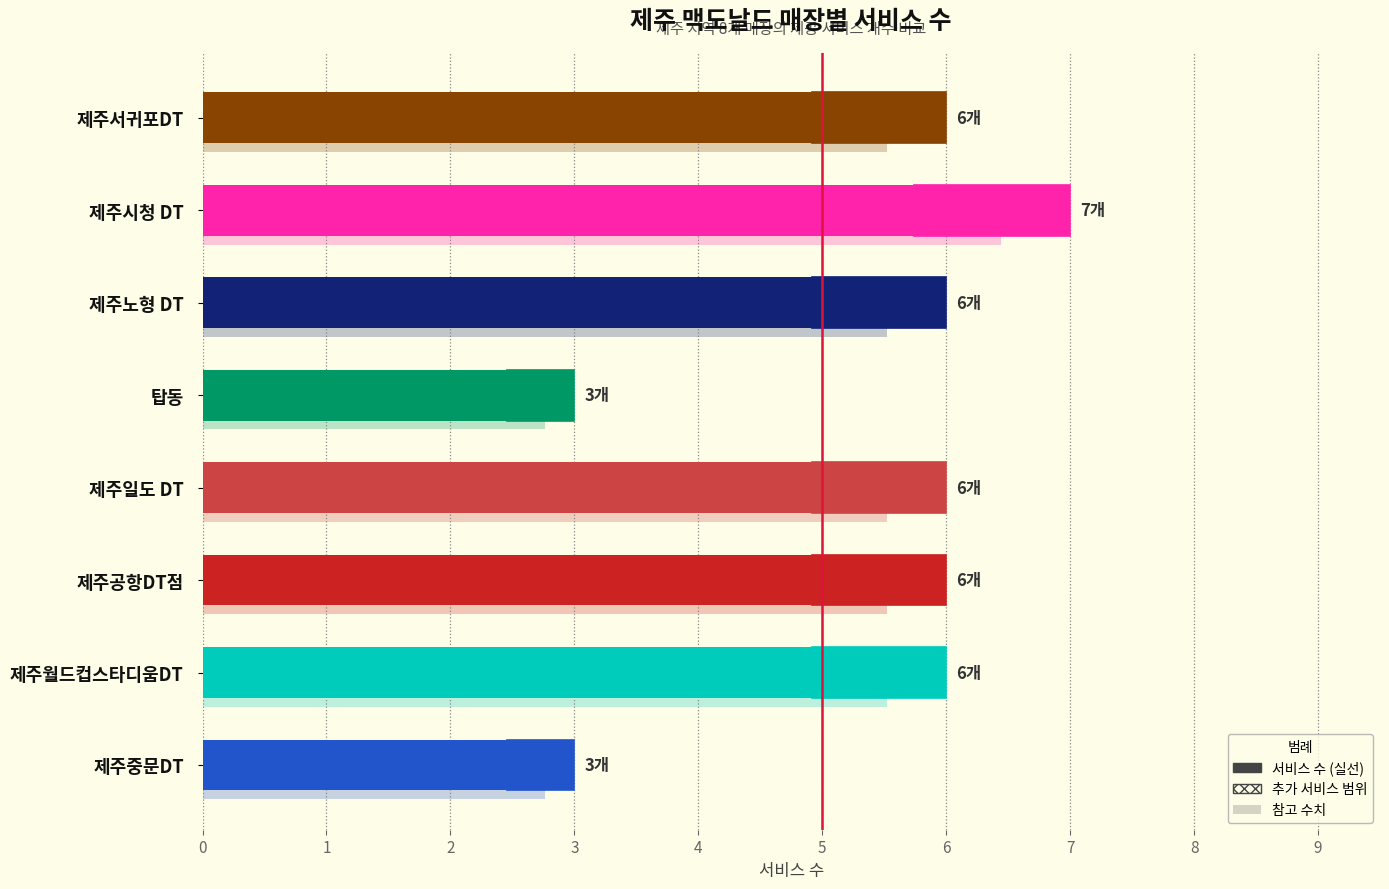

How many values are below 6?

2